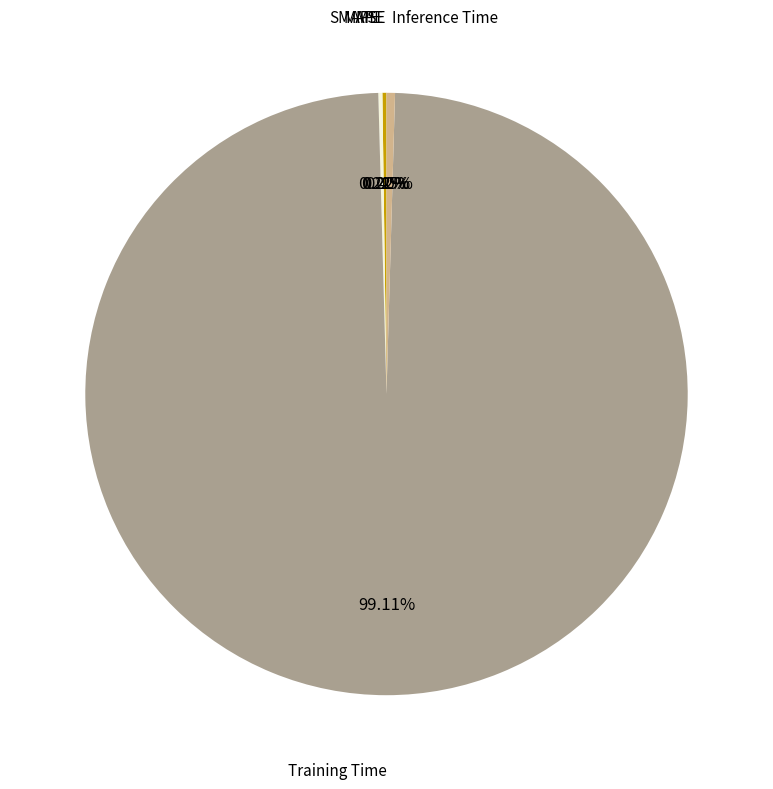

Does any single category account for the majority?

Yes